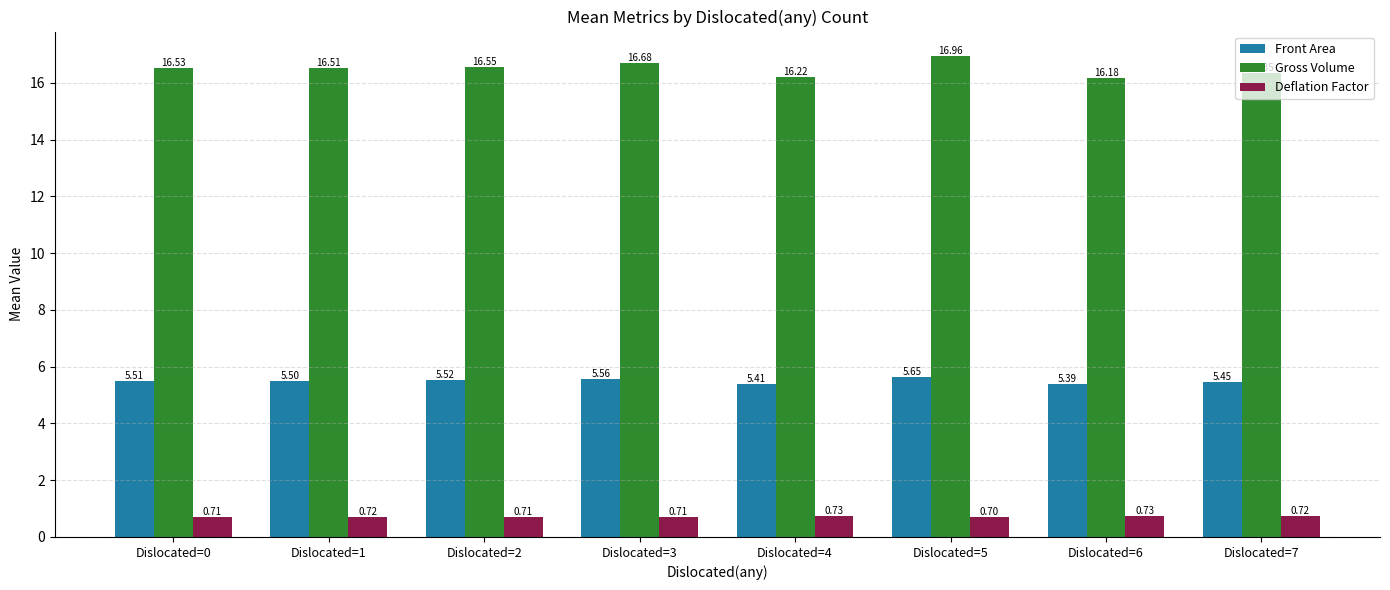

Which series has the largest range (max minus min)?

Gross Volume